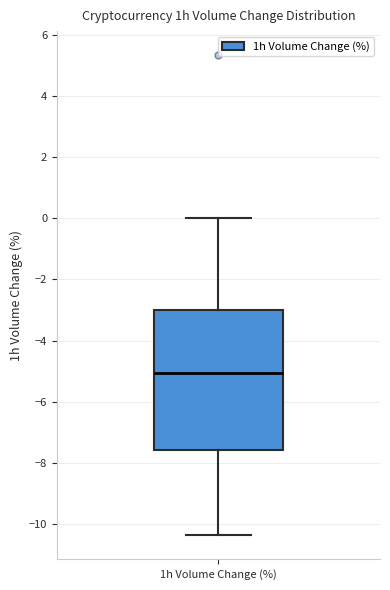

Read this box plot against the y-axis: the position of the median line, the range covered by the box, and the ends of both whiskers. The values are not printed on the chart, so give them approximately, as read against the axis.

median -5.0, box -7.6 to -3.0, whiskers -10.4 to 0.0